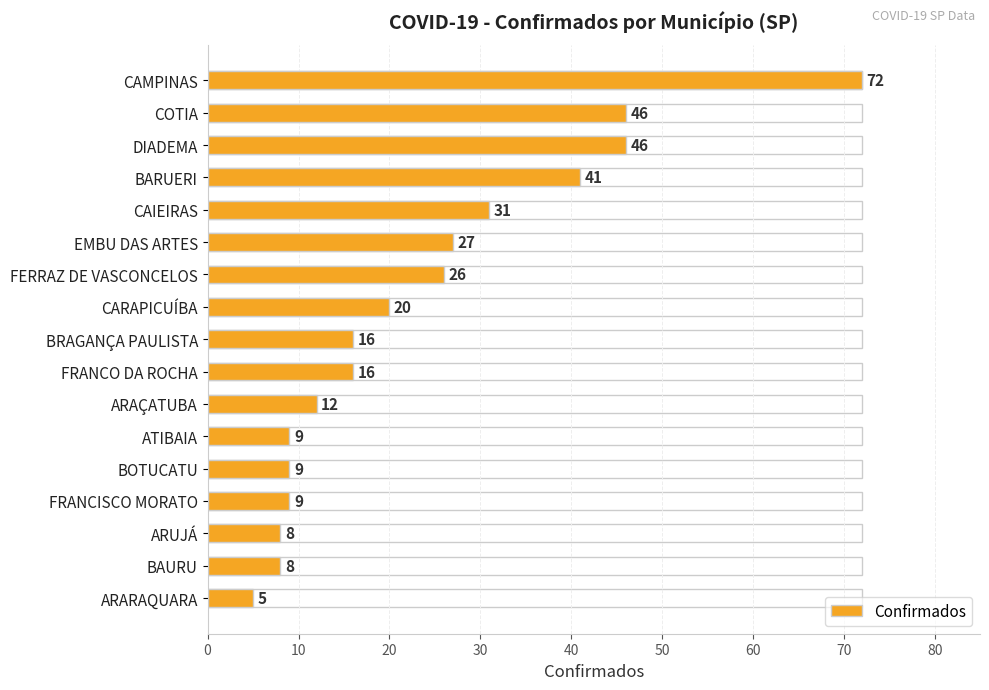

Reading left to right, list all the values displayed in this chart.

72	46	46	41	31	27	26	20	16	16	12	9	9	9	8	8	5